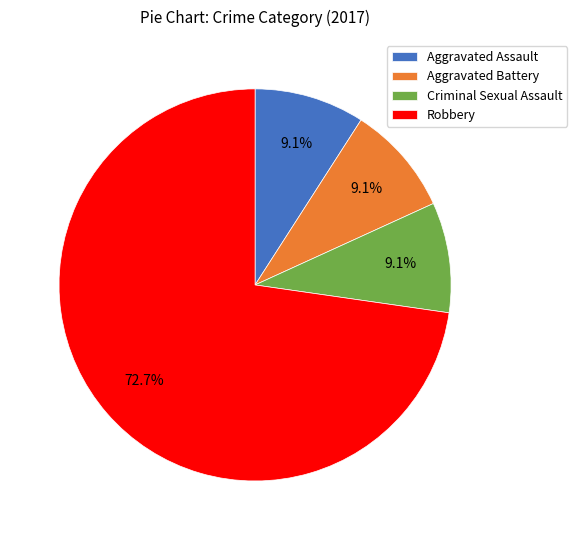

True or false: Criminal Sexual Assault accounts for 9% of the total.

True